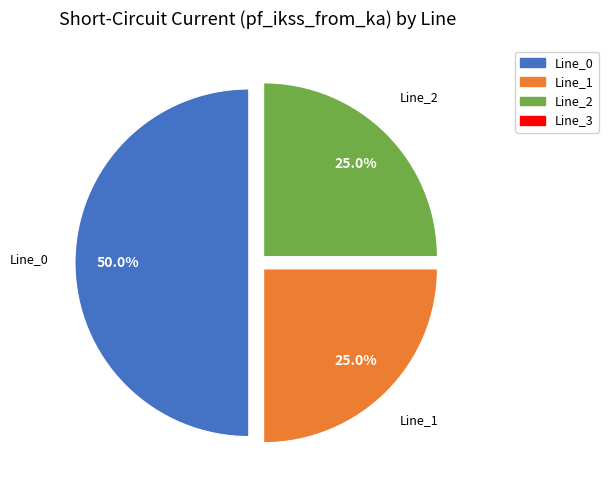

What portion of the pie excludes Line_1?

75.0%